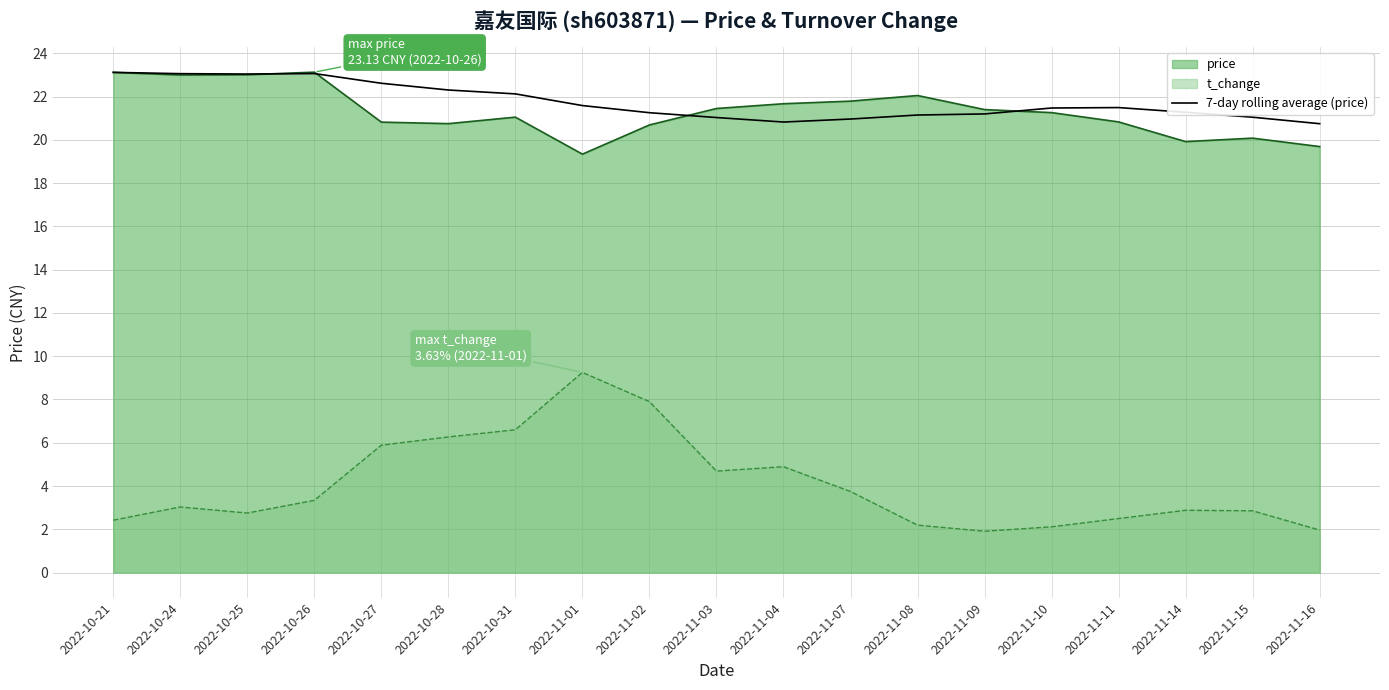

Reading right to left, what are all the values shown in this chart?

20.7	21.0	21.3	21.5	21.5	21.2	21.1	21.0	20.8	21.0	21.3	21.6	22.1	22.3	22.6	23.1	23.0	23.1	23.1